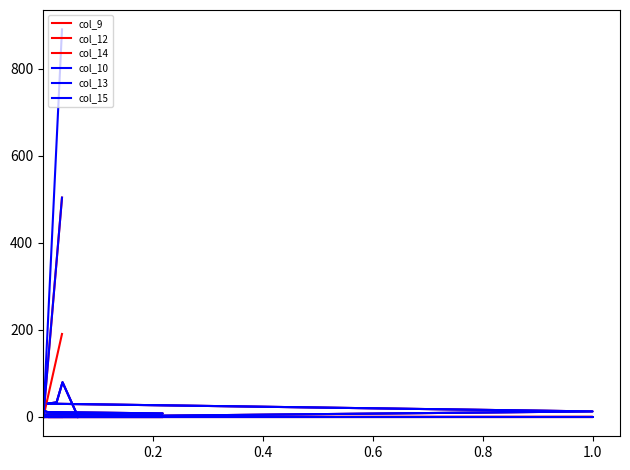

At which category does col_15 reach its first local peak?

0.2